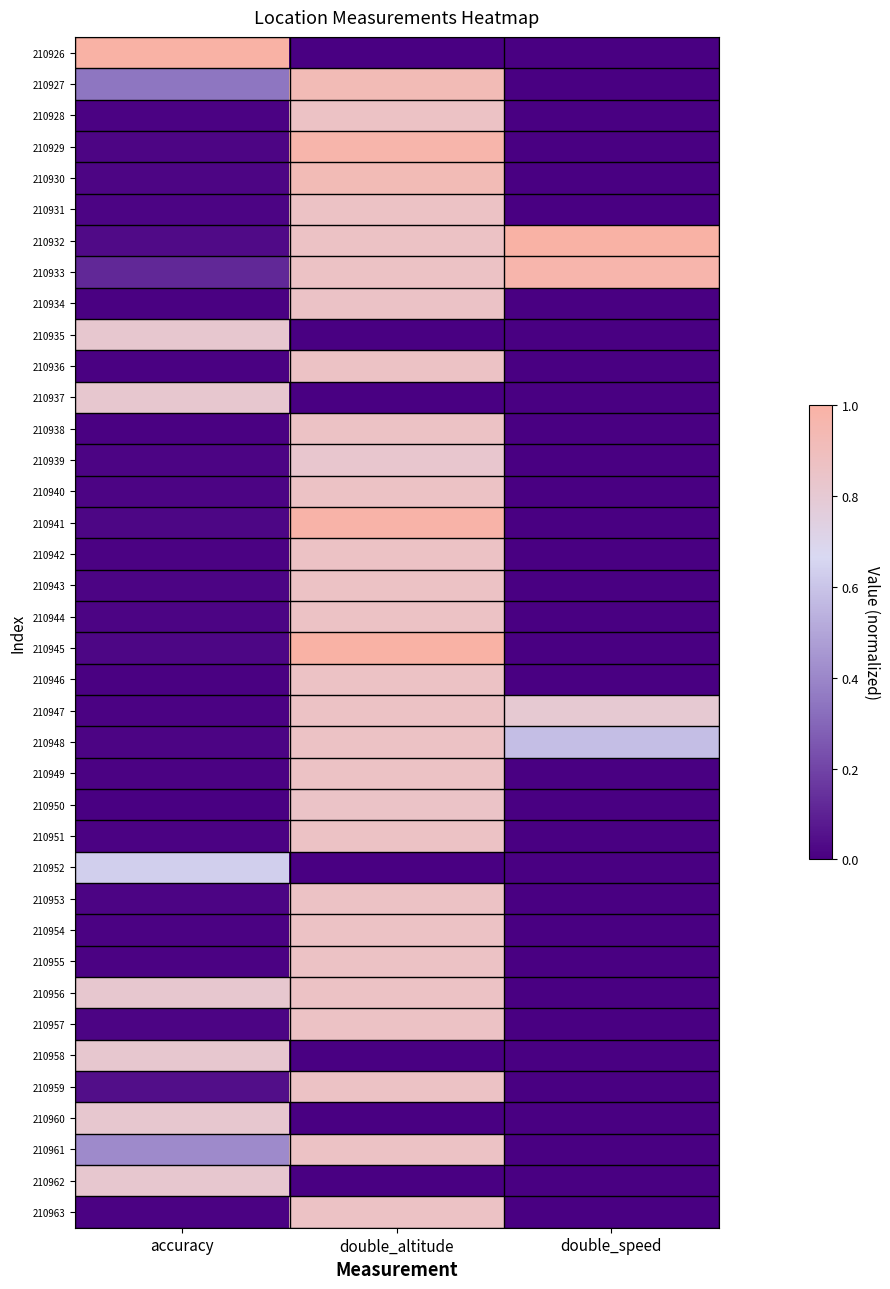

Reading left to right, transcribe all the data shown in this chart.

210926: accuracy=1.0	double_altitude=0.0	double_speed=0.0
210927: accuracy=0.3	double_altitude=0.9	double_speed=0.0
210928: accuracy=0.0	double_altitude=0.9	double_speed=0.0
210929: accuracy=0.0	double_altitude=1.0	double_speed=0.0
210930: accuracy=0.0	double_altitude=0.9	double_speed=0.0
210931: accuracy=0.0	double_altitude=0.9	double_speed=0.0
210932: accuracy=0.0	double_altitude=0.9	double_speed=1.0
210933: accuracy=0.1	double_altitude=0.9	double_speed=1.0
210934: accuracy=0.0	double_altitude=0.9	double_speed=0.0
210935: accuracy=0.8	double_altitude=0.0	double_speed=0.0
210936: accuracy=0.0	double_altitude=0.9	double_speed=0.0
210937: accuracy=0.8	double_altitude=0.0	double_speed=0.0
210938: accuracy=0.0	double_altitude=0.9	double_speed=0.0
210939: accuracy=0.0	double_altitude=0.8	double_speed=0.0
210940: accuracy=0.0	double_altitude=0.9	double_speed=0.0
210941: accuracy=0.0	double_altitude=1.0	double_speed=0.0
210942: accuracy=0.0	double_altitude=0.9	double_speed=0.0
210943: accuracy=0.0	double_altitude=0.9	double_speed=0.0
210944: accuracy=0.0	double_altitude=0.9	double_speed=0.0
210945: accuracy=0.0	double_altitude=1.0	double_speed=0.0
210946: accuracy=0.0	double_altitude=0.9	double_speed=0.0
210947: accuracy=0.0	double_altitude=0.9	double_speed=0.8
210948: accuracy=0.0	double_altitude=0.9	double_speed=0.6
210949: accuracy=0.0	double_altitude=0.9	double_speed=0.0
210950: accuracy=0.0	double_altitude=0.9	double_speed=0.0
210951: accuracy=0.0	double_altitude=0.9	double_speed=0.0
210952: accuracy=0.6	double_altitude=0.0	double_speed=0.0
210953: accuracy=0.0	double_altitude=0.9	double_speed=0.0
210954: accuracy=0.0	double_altitude=0.9	double_speed=0.0
210955: accuracy=0.0	double_altitude=0.9	double_speed=0.0
210956: accuracy=0.8	double_altitude=0.9	double_speed=0.0
210957: accuracy=0.0	double_altitude=0.9	double_speed=0.0
210958: accuracy=0.8	double_altitude=0.0	double_speed=0.0
210959: accuracy=0.0	double_altitude=0.9	double_speed=0.0
210960: accuracy=0.8	double_altitude=0.0	double_speed=0.0
210961: accuracy=0.4	double_altitude=0.9	double_speed=0.0
210962: accuracy=0.8	double_altitude=0.0	double_speed=0.0
210963: accuracy=0.0	double_altitude=0.9	double_speed=0.0